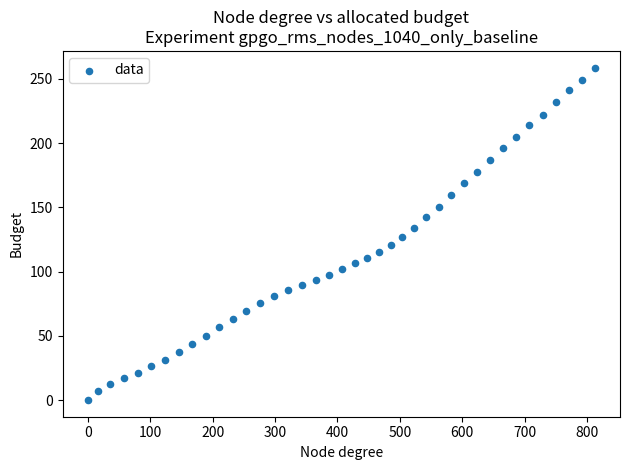

What is the range of Y values (max minus min)?

258.9